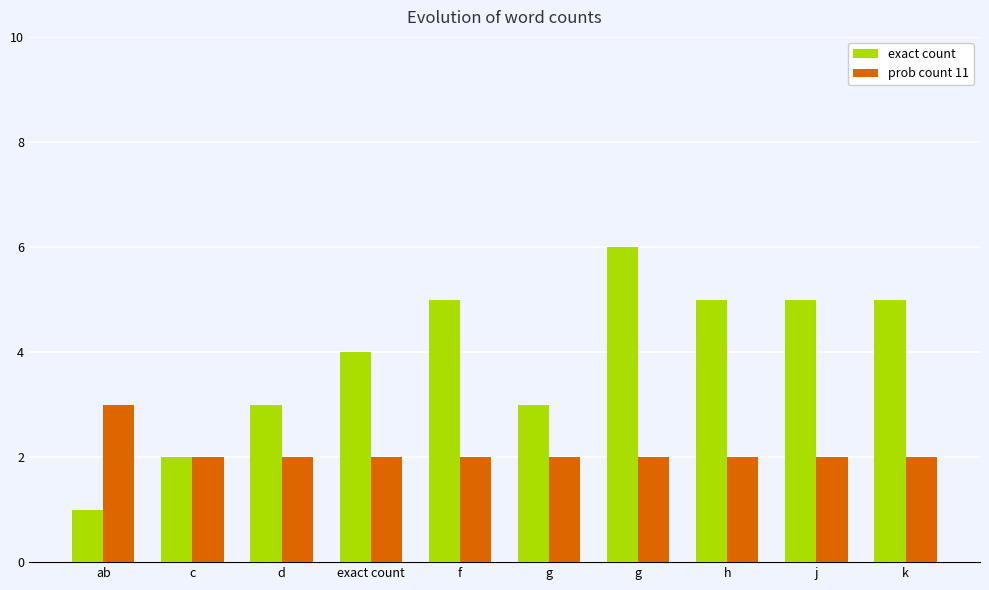

Which series has the largest total across all categories?

exact count